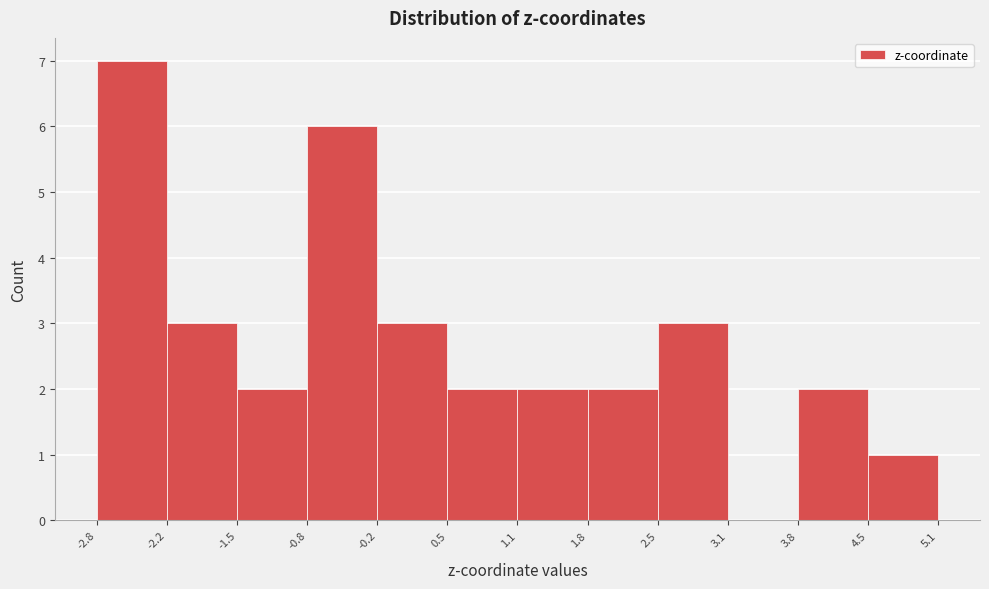

Reading left to right, transcribe this chart: for each bar, give the range it covers on the x-axis and its height. The values are not printed on the chart, so give them approximately, as read against the axis.

-2.8 to -2.2: 7
-2.2 to -1.5: 3
-1.5 to -0.8: 2
-0.8 to -0.2: 6
-0.2 to 0.5: 3
0.5 to 1.1: 2
1.1 to 1.8: 2
1.8 to 2.5: 2
2.5 to 3.1: 3
3.1 to 3.8: 0
3.8 to 4.5: 2
4.5 to 5.1: 1